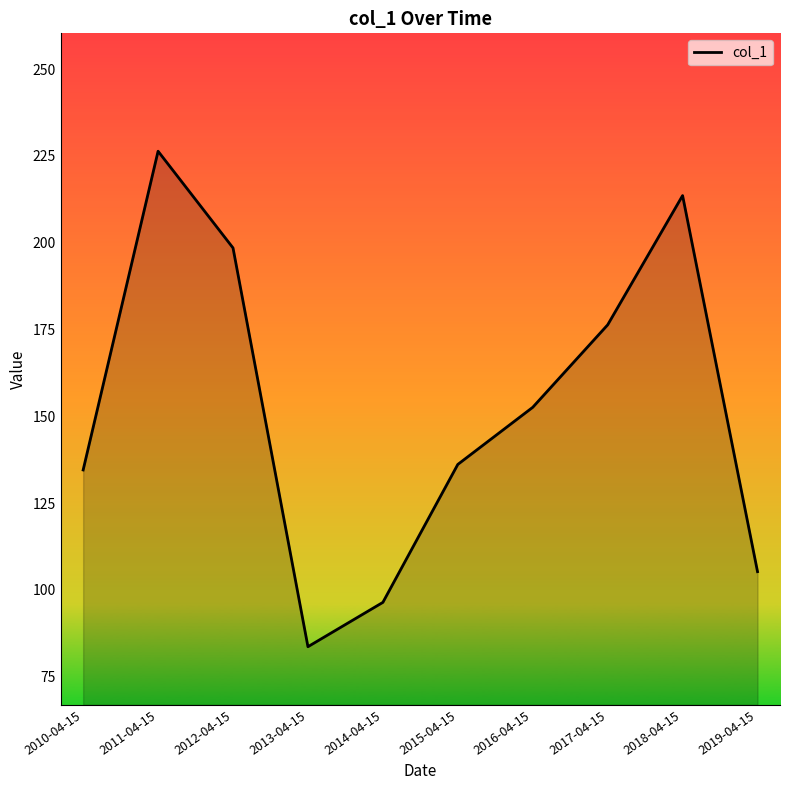

The value at 2018-04-15 is 326.0. True or false?

False